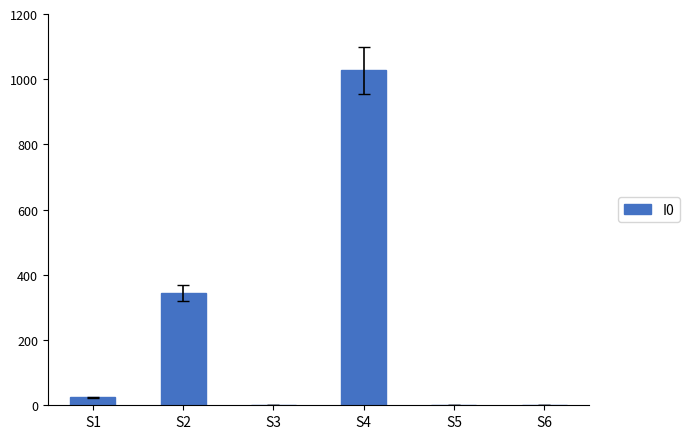

The chart shows a value of 1 at S3. True or false?

True